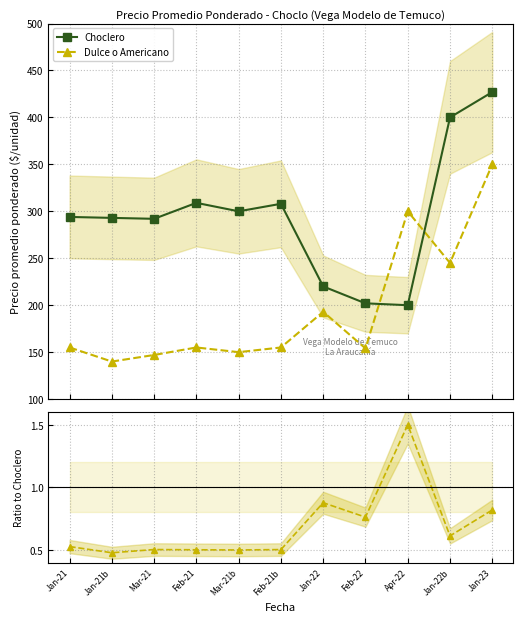

At which label does Choclero first exceed 294?

Feb-21